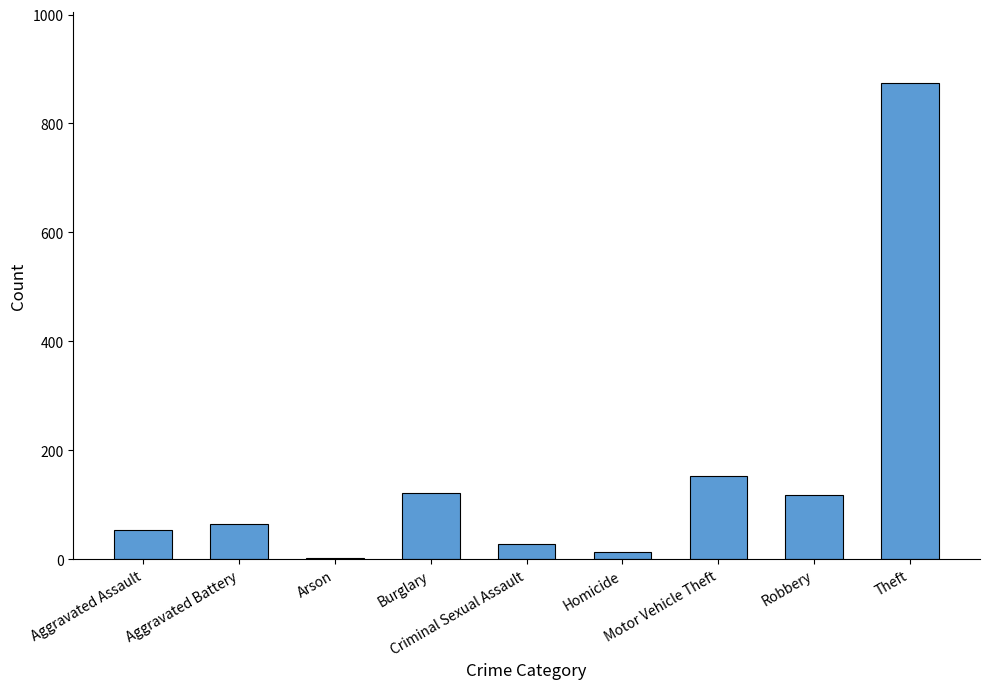

What is the sum of all values?

1425